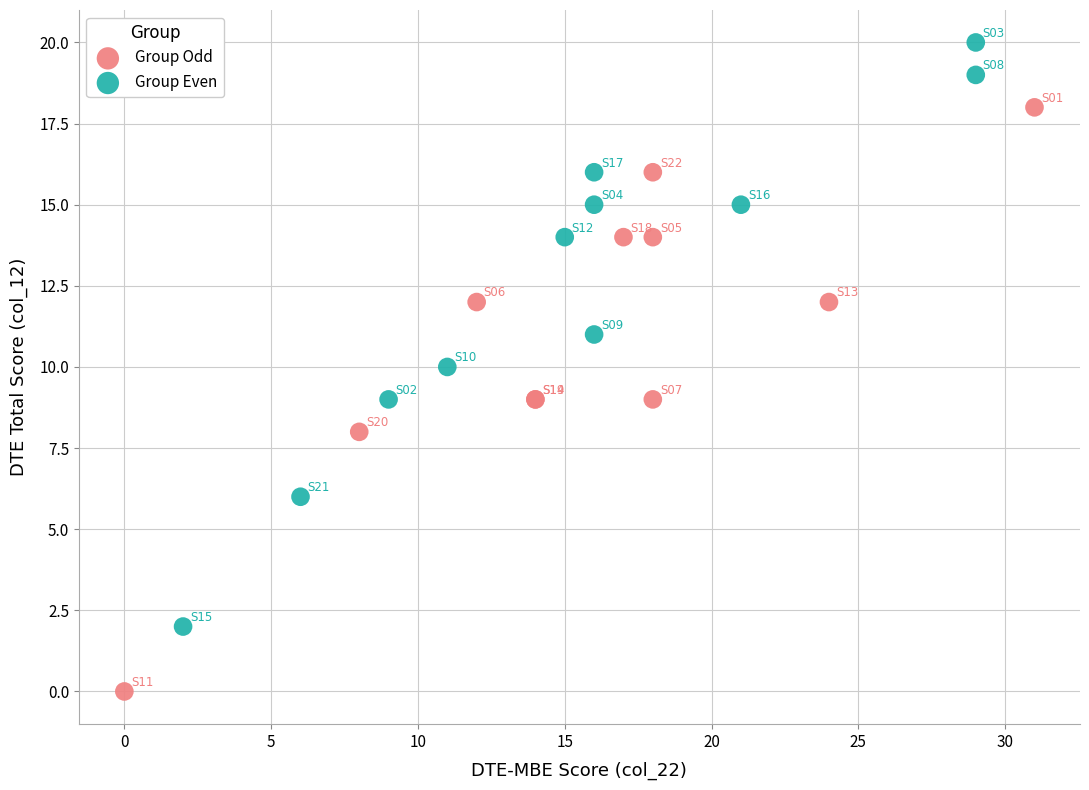

Which series reaches the minimum Y coordinate?

Group Odd